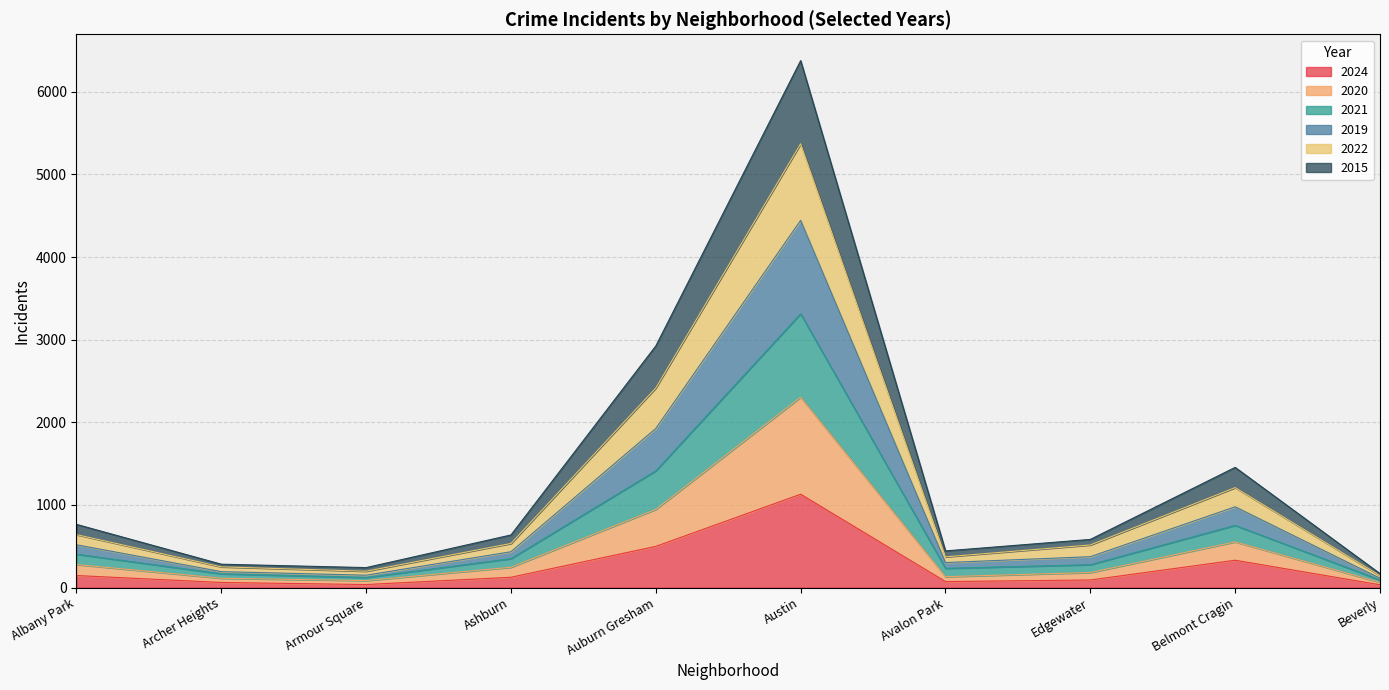

At which category is the sum across all series the highest?

Austin